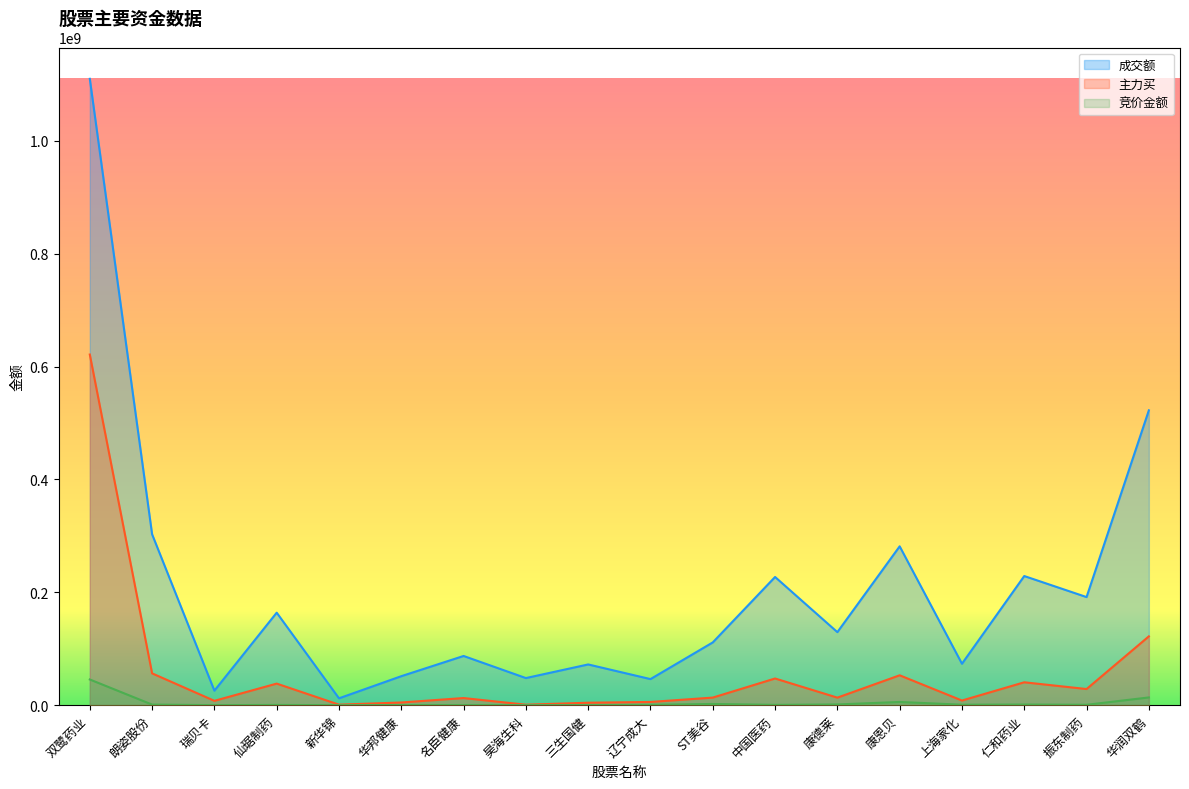

What is the value of the 成交额 point at the 11th from the left?

111213645